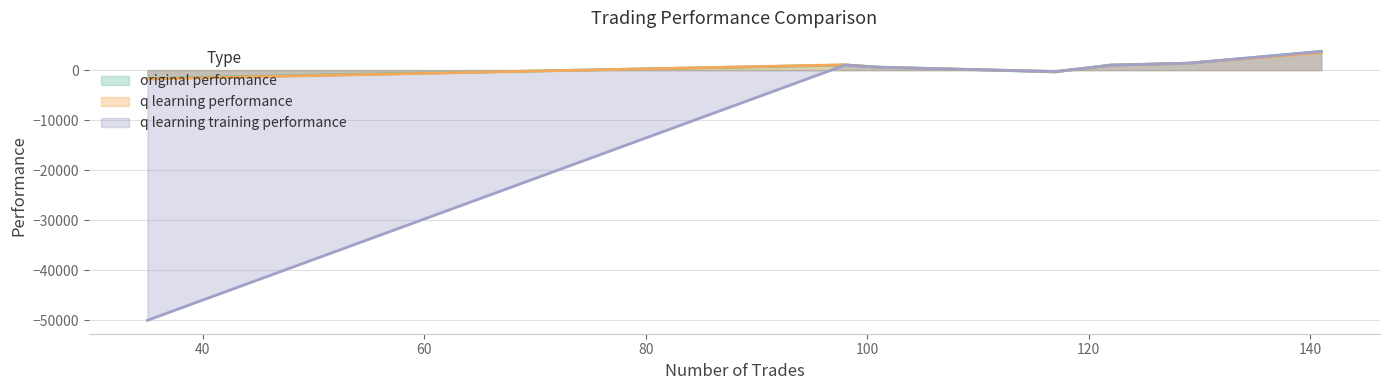

Which series ends up on top after the final intersection of original performance and q learning performance?

original performance